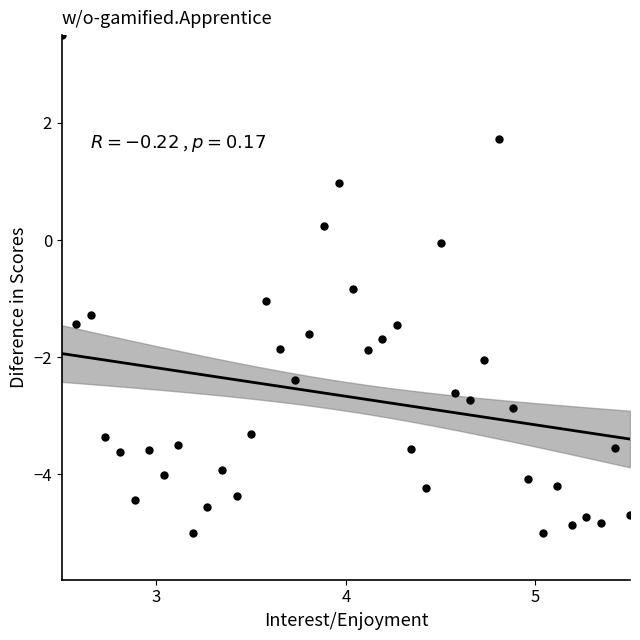

What is the range of X values (max minus min)?

3.0